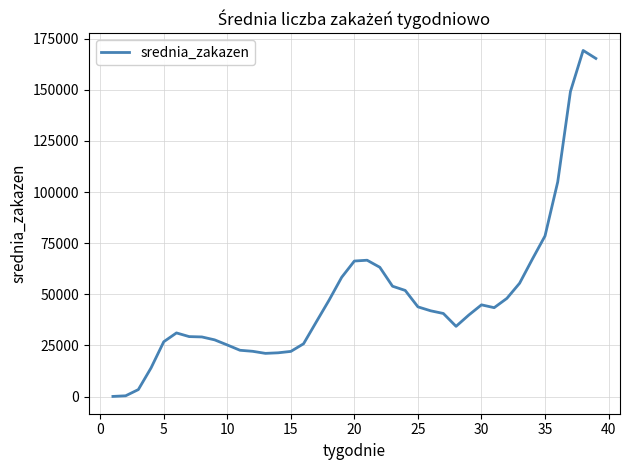

What is the difference between the maximum and minimum values?

169169.0